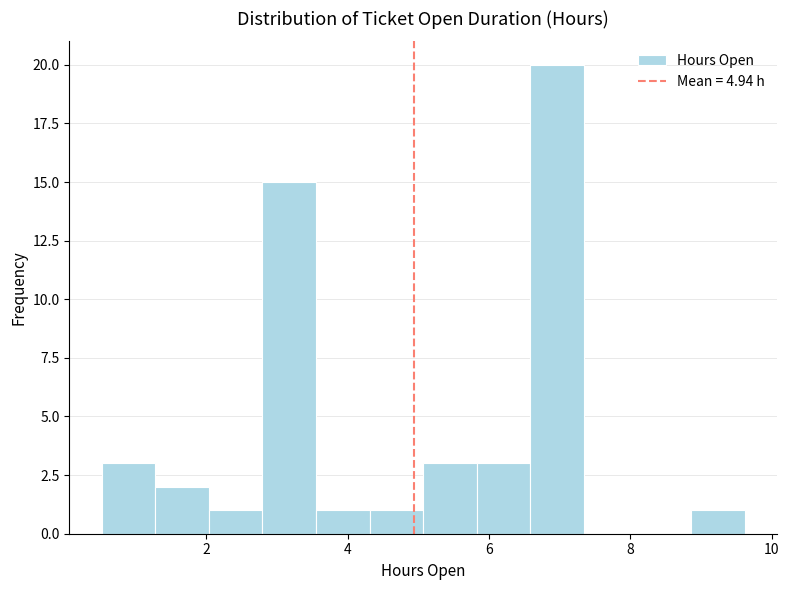

Around what value on the x-axis is the tallest bar? Give the approximate position of its centre, as read against the axis.

7.0